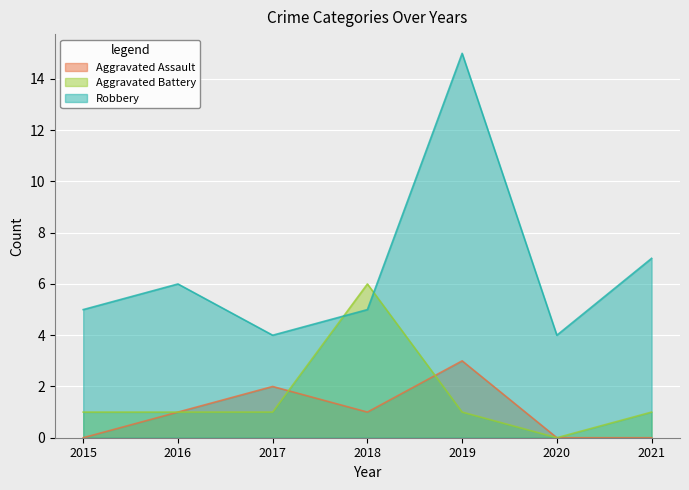

The value of Aggravated Battery at 2021 is 2. True or false?

False